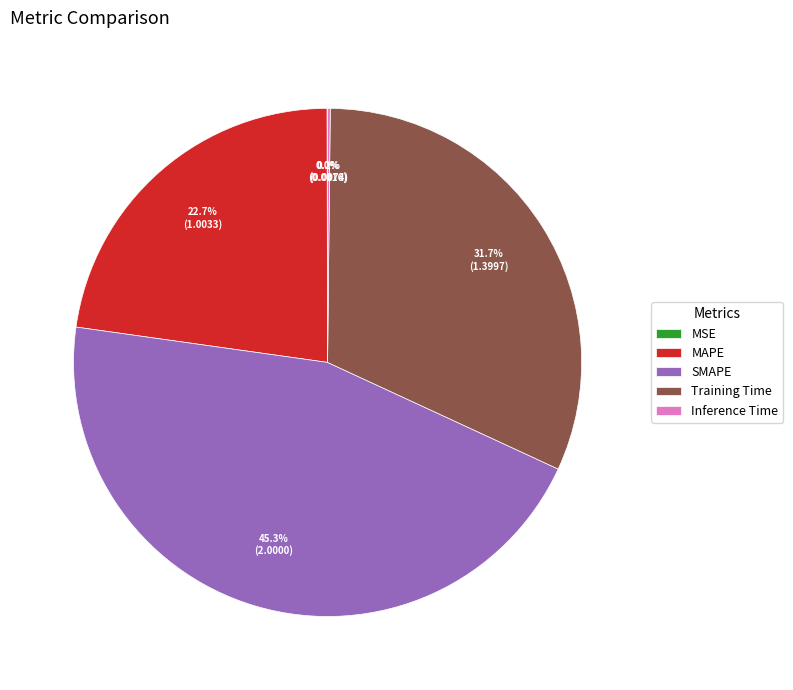

To the nearest percent, what portion does Training Time represent?

32%